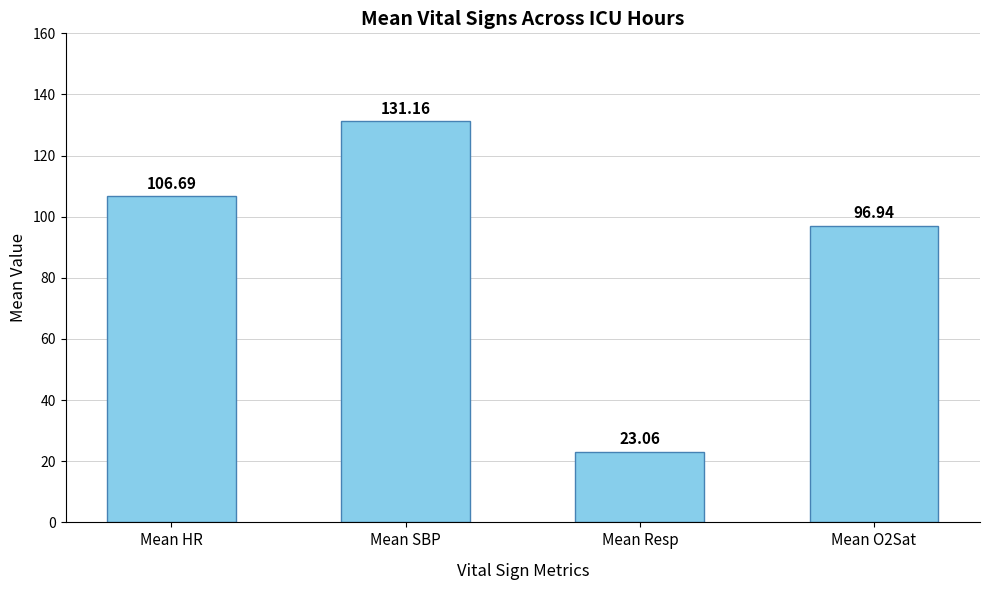

What is the average value?

89.5